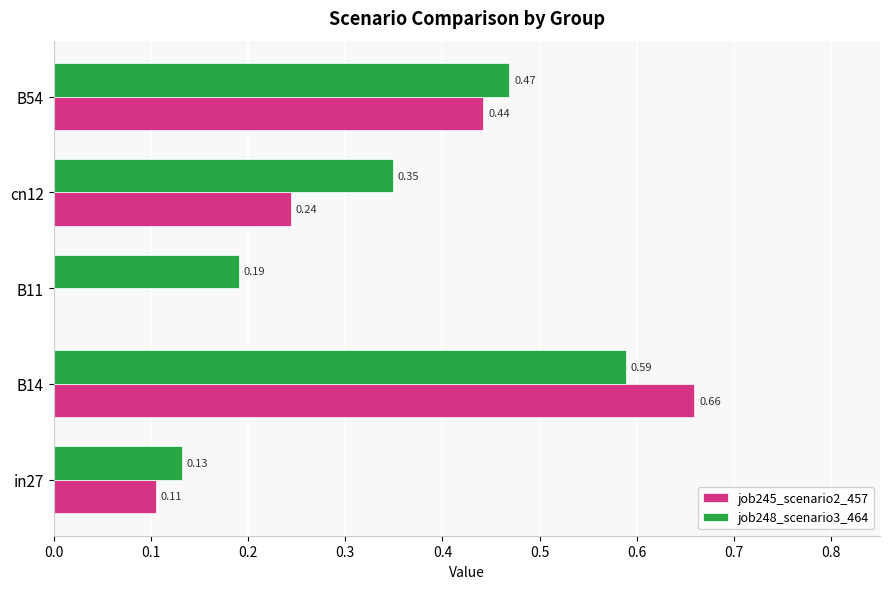

Which series changed the most between B11 and cn12?

job245_scenario2_457